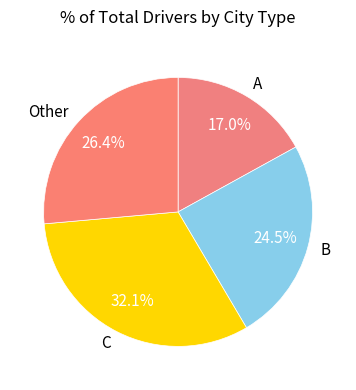

How many slices are in this pie chart?

4